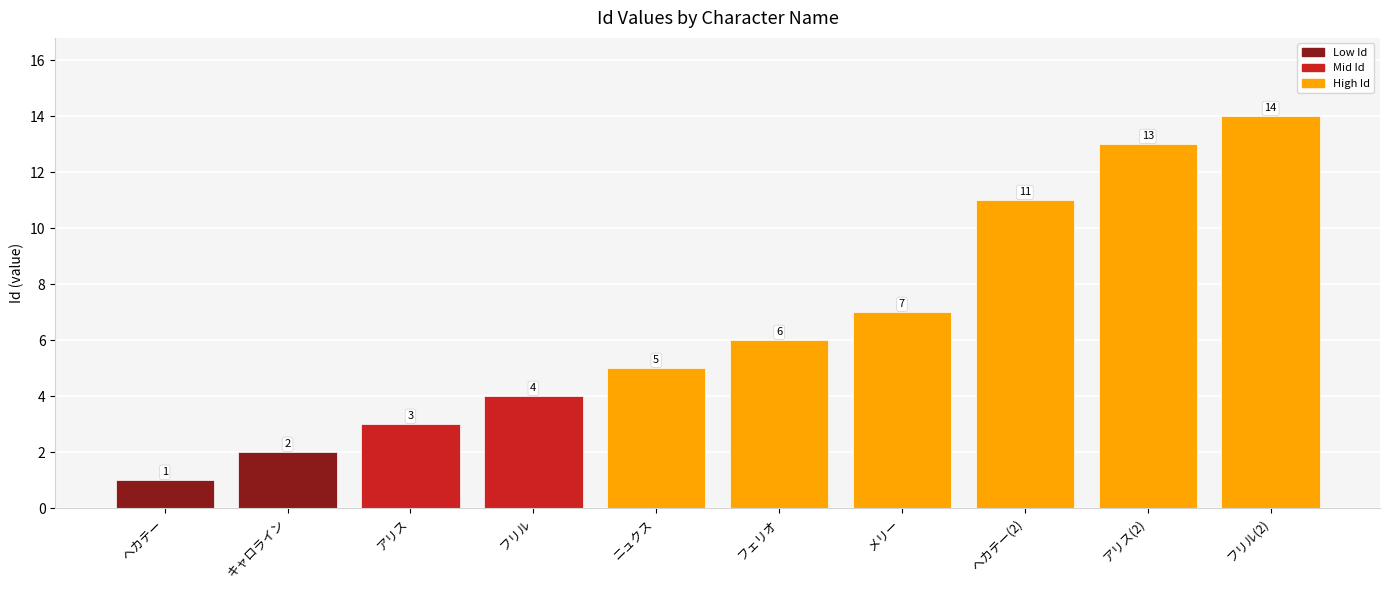

At which category does the chart reach its minimum across all series?

ヘカテー